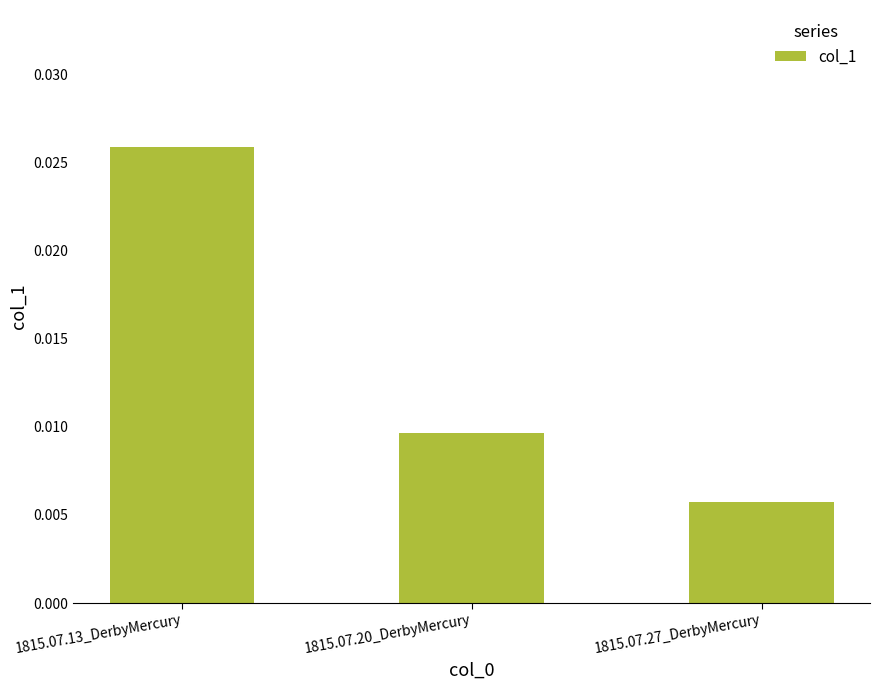

What position from the right is 1815.07.27_DerbyMercury?

1